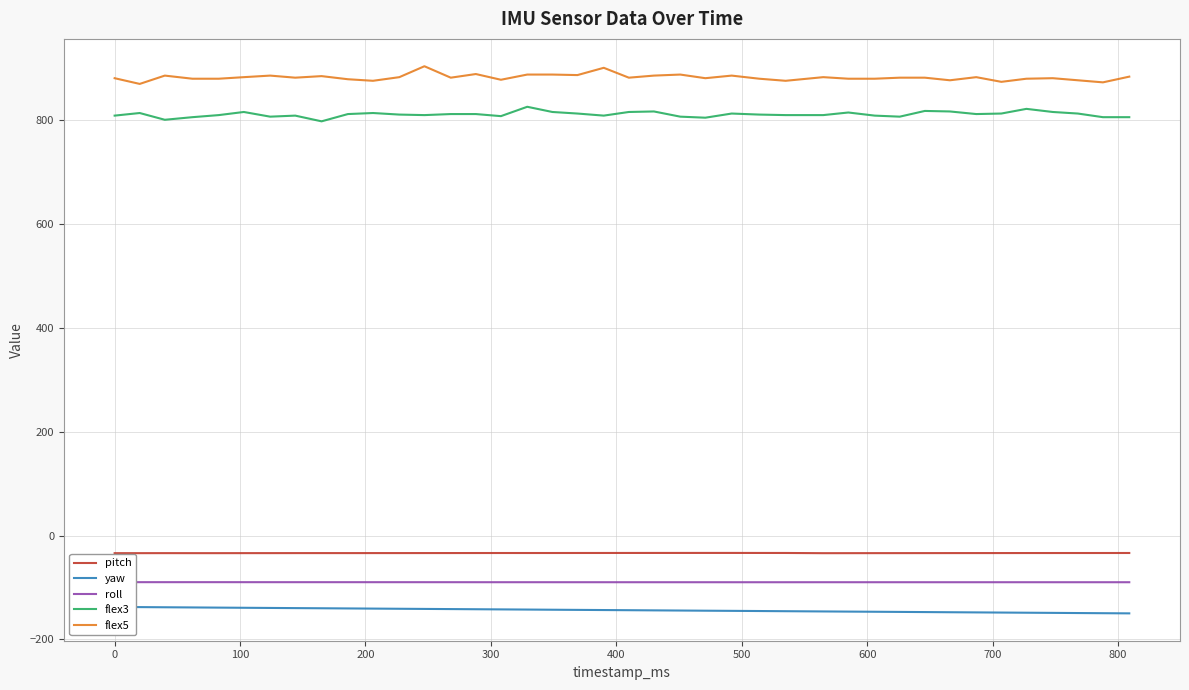

Which series has the largest total across all categories?

flex5